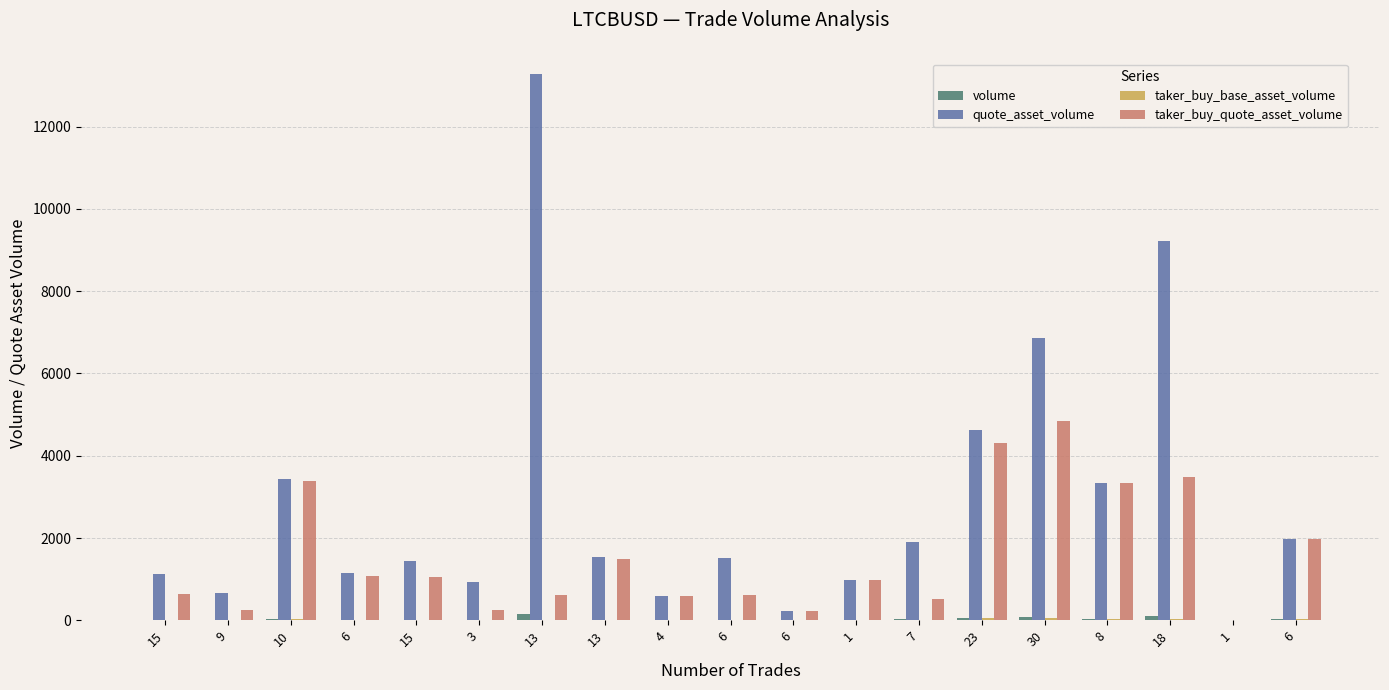

The taker_buy_base_asset_volume series shows 30.5 at 6. True or false?

False